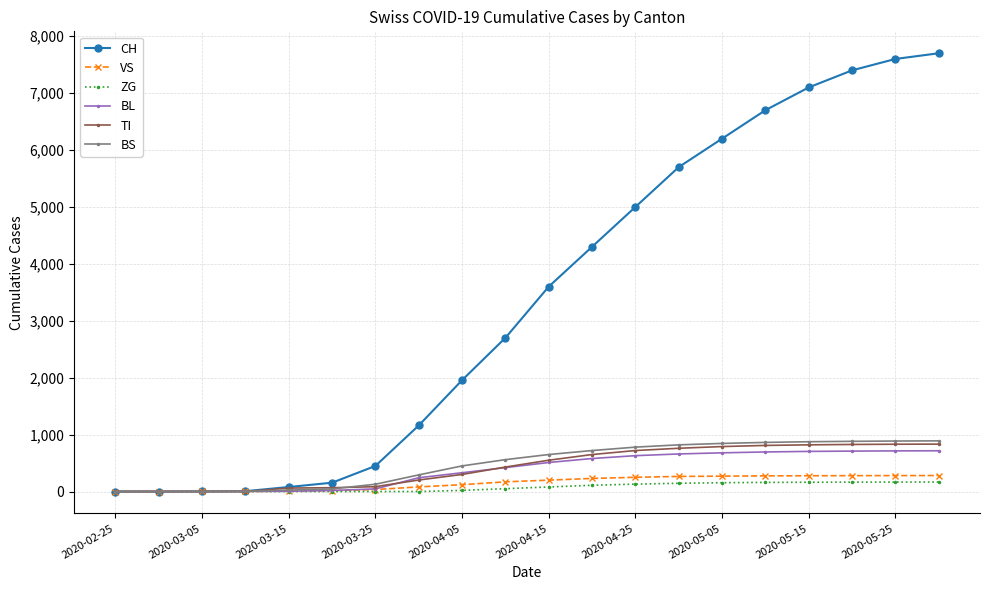

Which series has the largest total across all categories?

CH